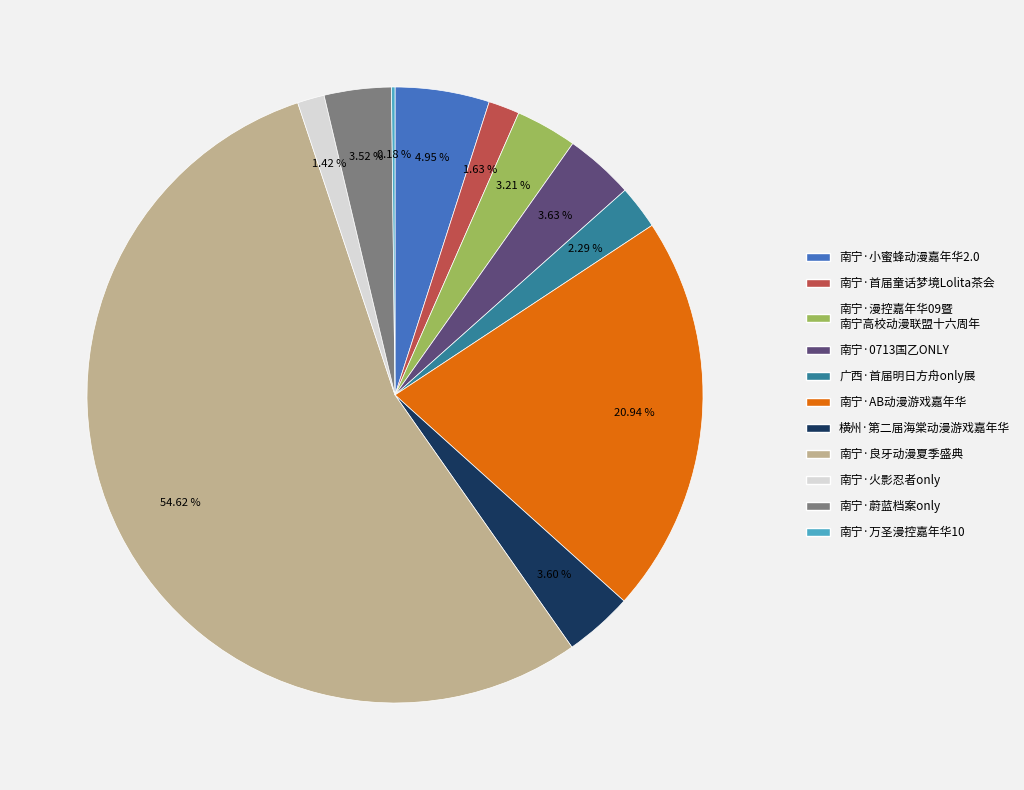

Does any single category account for the majority?

Yes